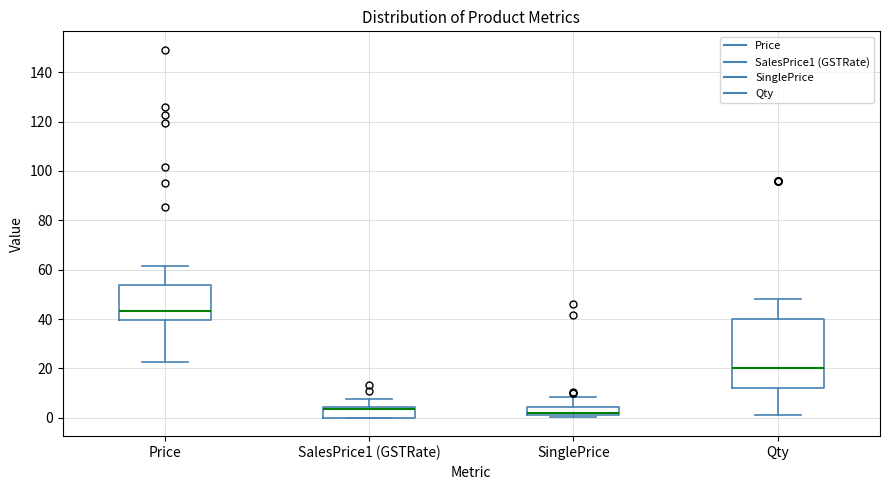

Reading left to right, transcribe this box plot: for each box, give where its median line is, the range the box spans, and where its two whiskers end, as read against the y-axis. The values are not printed on the chart, so give them approximately, as read against the axis.

Price: median 44, box 40 to 54, whiskers 22 to 62
SalesPrice1 (GSTRate): median 4 (drawn on the box's upper edge), box 0 to 4, whiskers 0 to 8
SinglePrice: median 2 (just above the box's lower edge), box 2 to 4, whiskers 0 to 8
Qty: median 20, box 12 to 40, whiskers 2 to 48